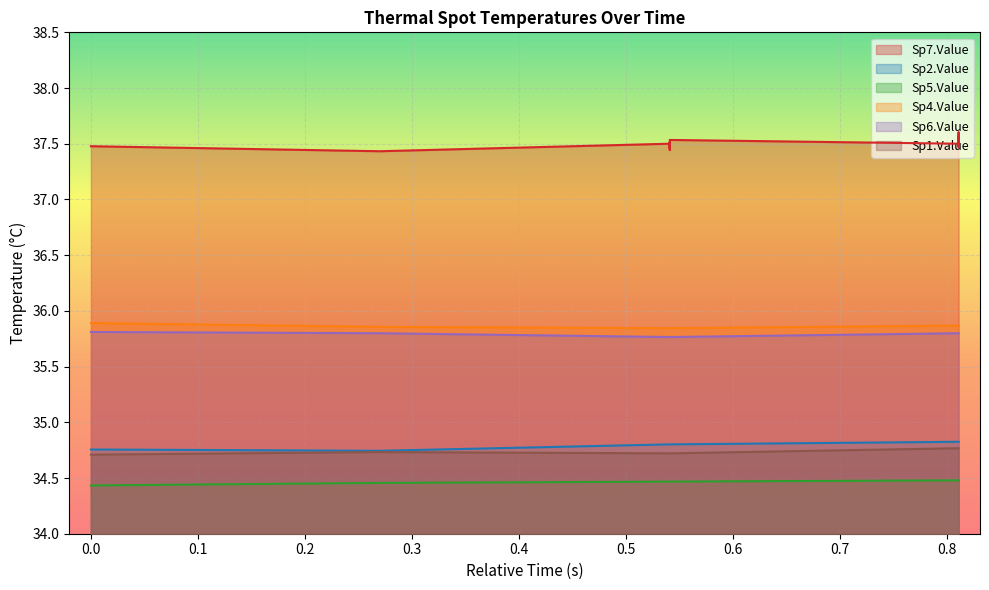

In Sp2.Value, how many points are lower than both neighbors (excluding endpoints)?

1